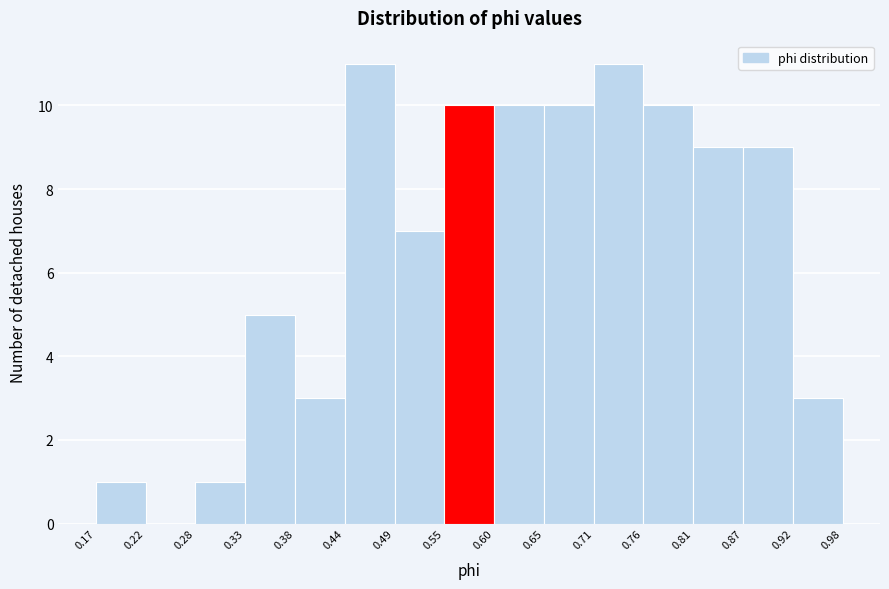

What is the height of the bar covering 0.38 to 0.44 on the x-axis? The values are not printed on the chart, so give them approximately, as read against the axis.

3